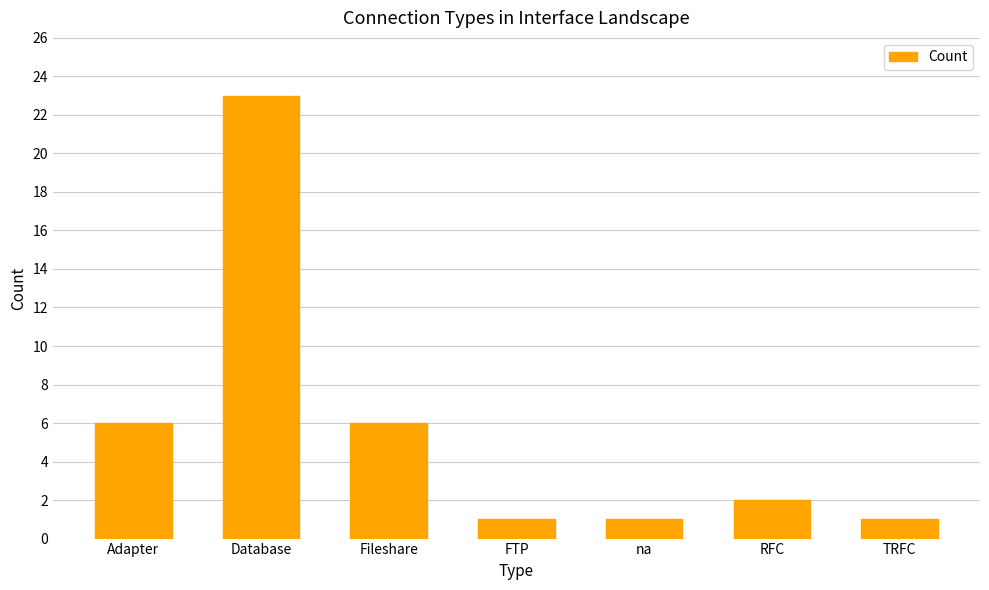

Are the bars grouped side by side (vs. stacked)?

No